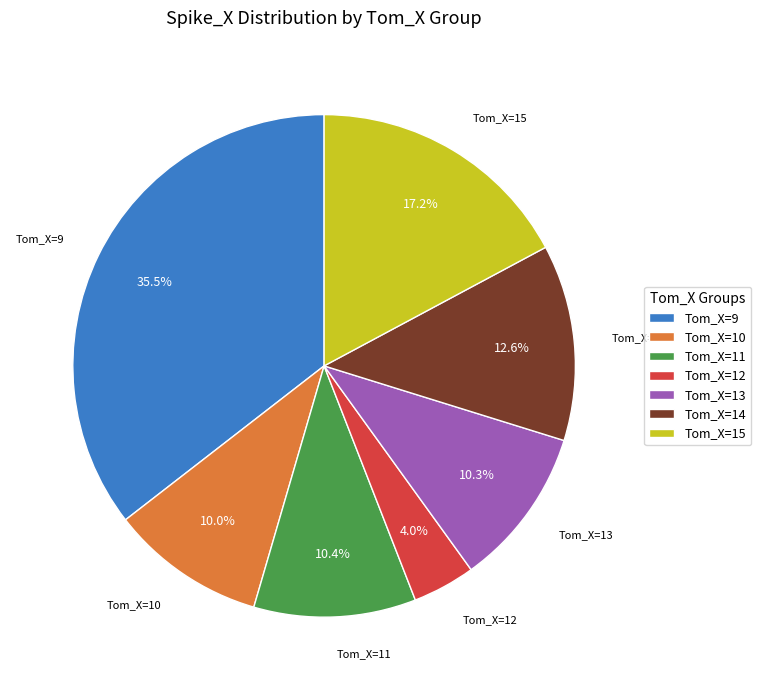

Does any single category account for the majority?

No